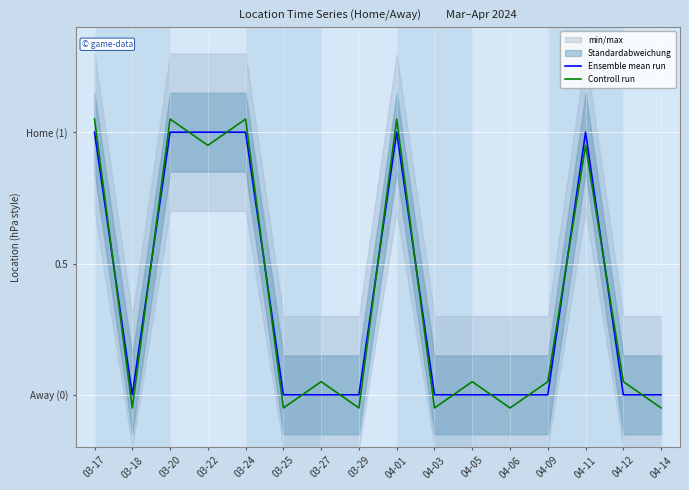

Which label corresponds to the smallest value in the chart?

03-18